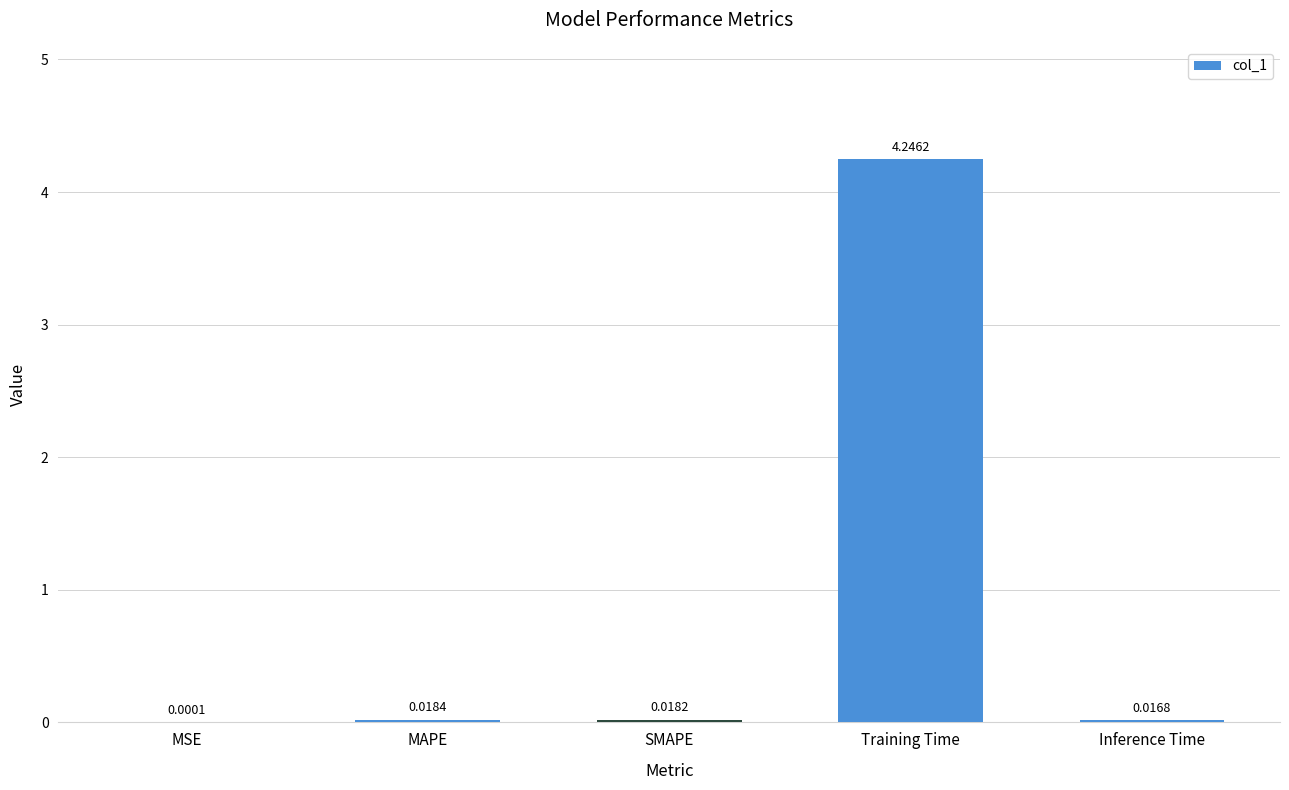

At which category does the chart reach its peak across all series?

Training Time